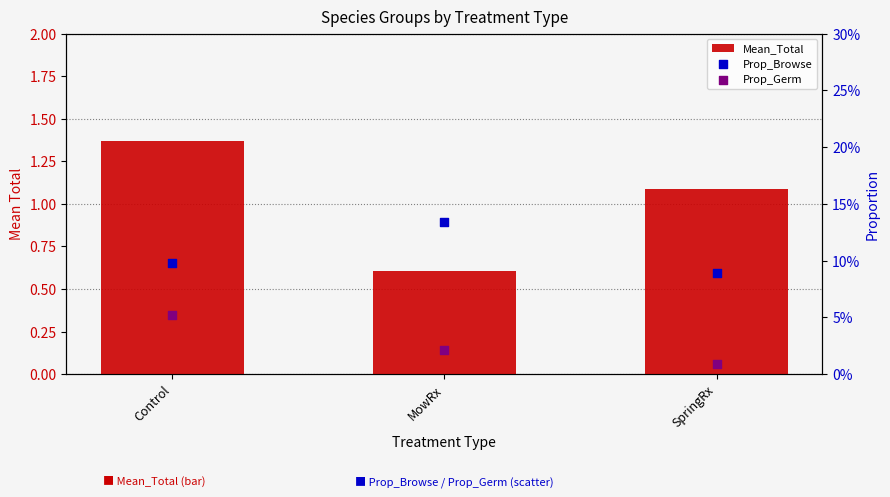

What is the total value across all series at Control?

1.5